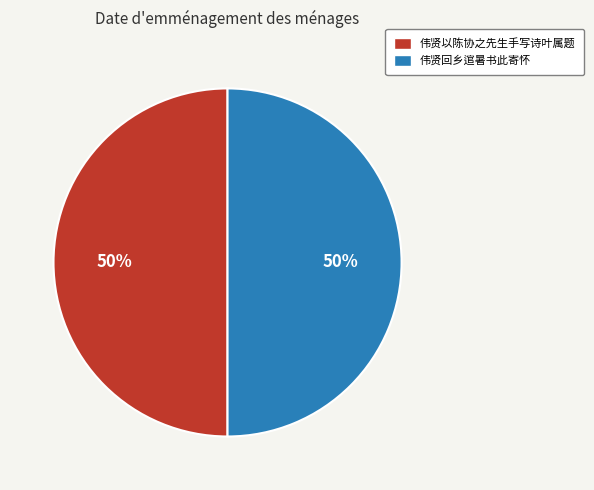

What percentage is the 伟贤以陈协之先生手写诗叶属题 slice, to the nearest percent?

50%